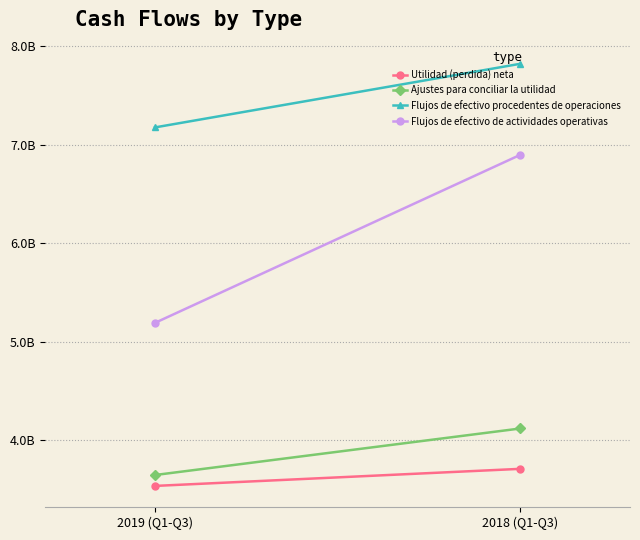

What is the sum of all Flujos de efectivo de actividades operativas values?

12.1